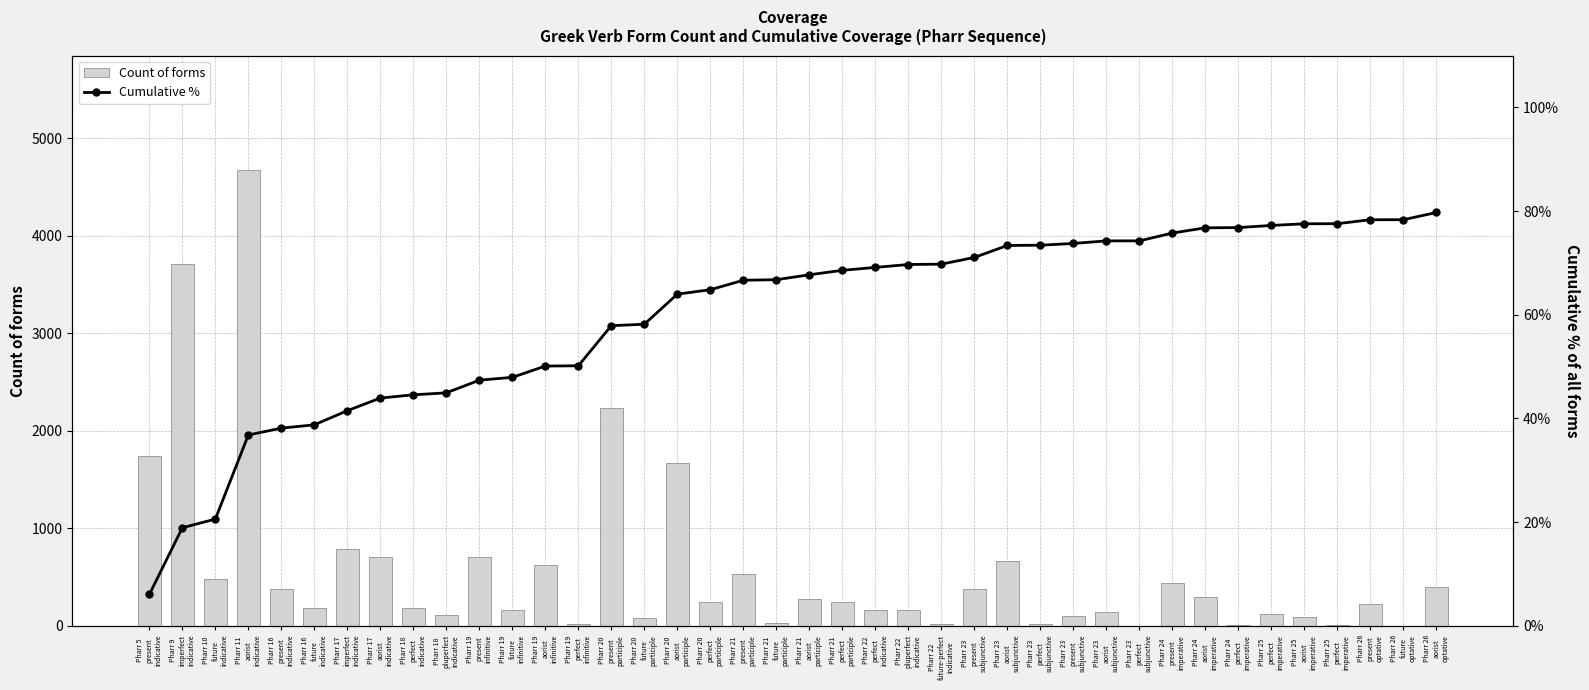

What is the highest value of the Cumulative % series?

79.7